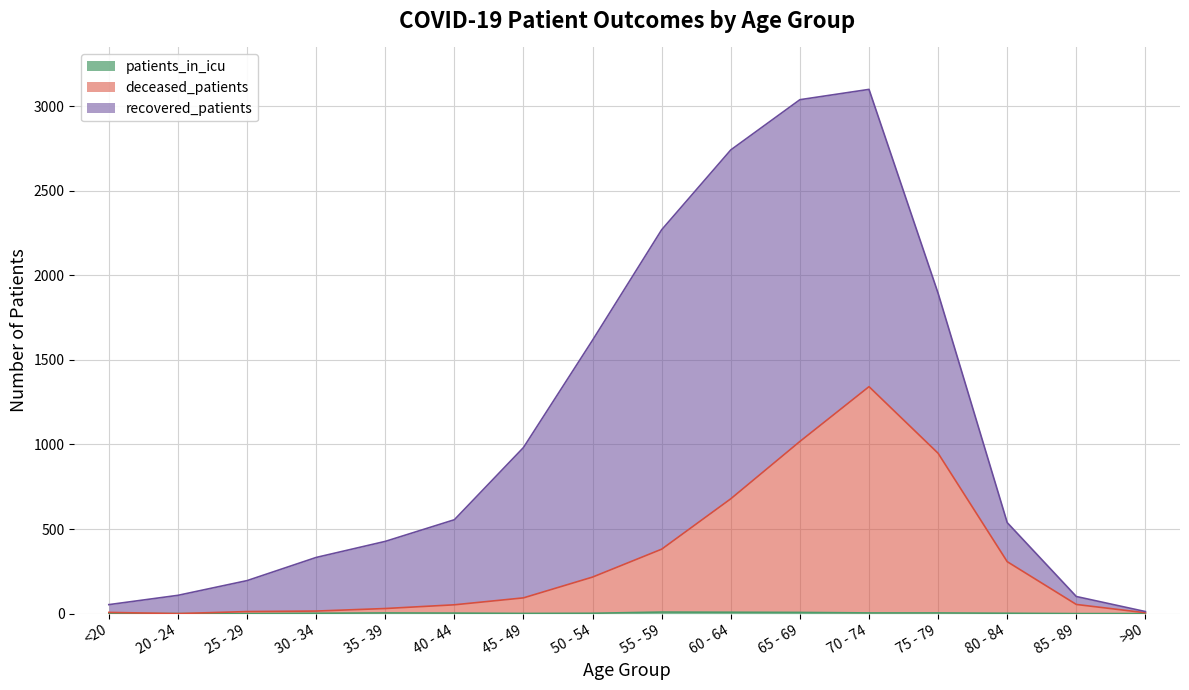

Which has a higher value, <20 or 45 - 49?

45 - 49